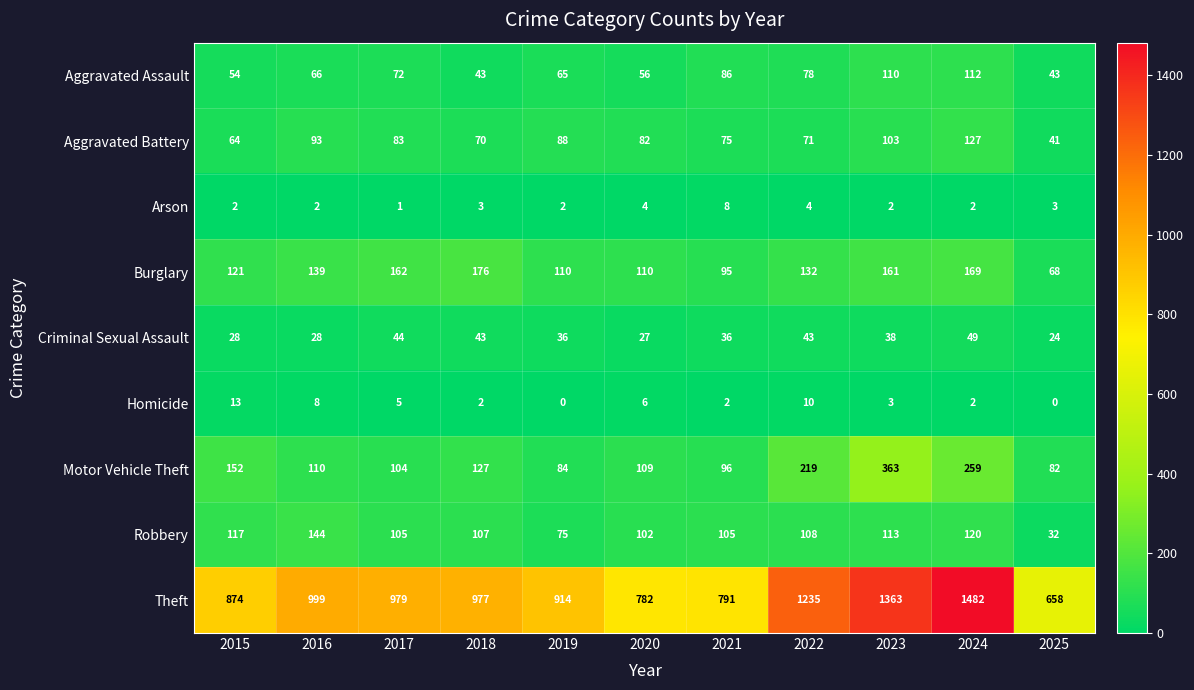

Which category has the highest value across all series?

2024